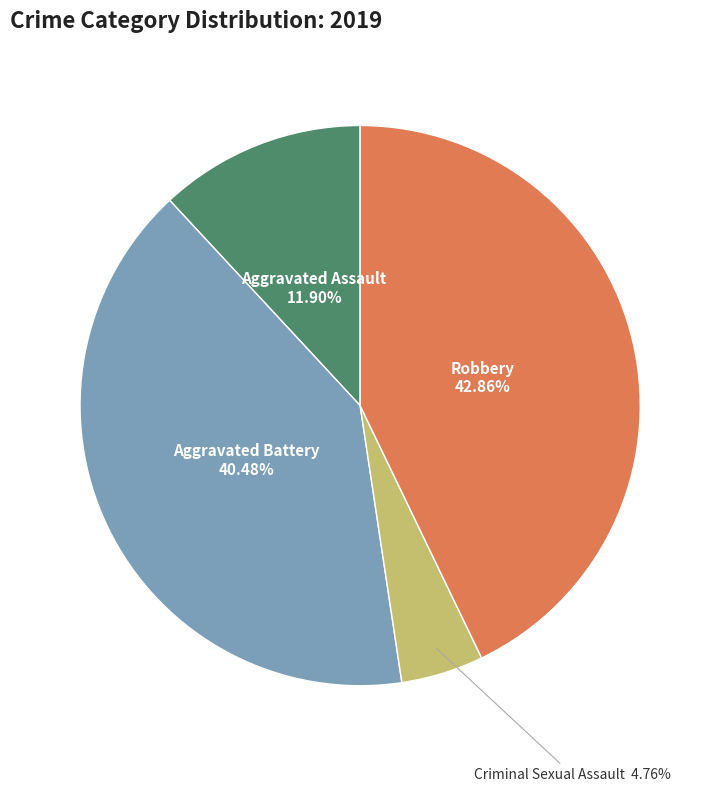

Is there any slice that represents more than half of the pie?

No